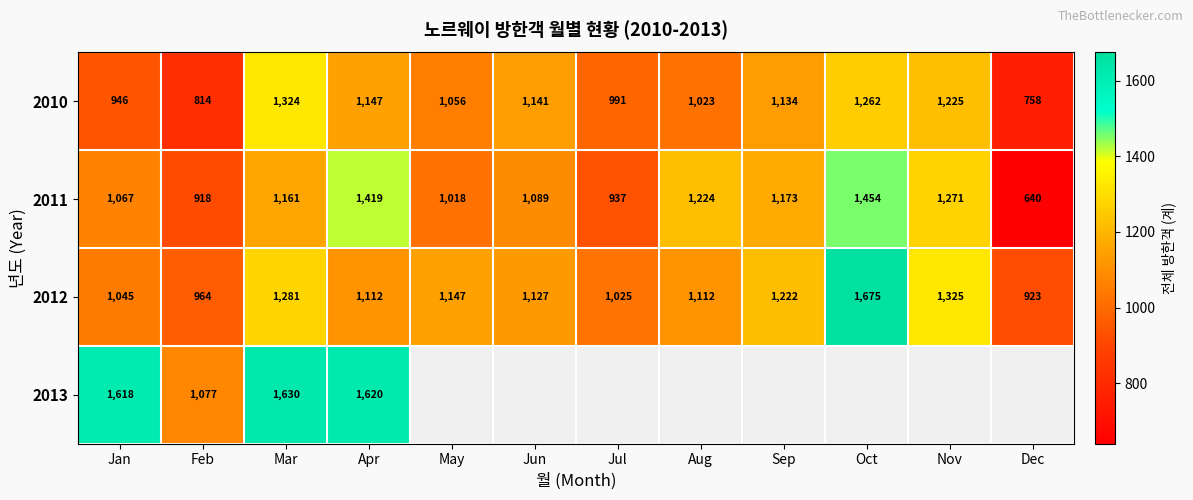

What is the lowest value of the 2012 series?

923